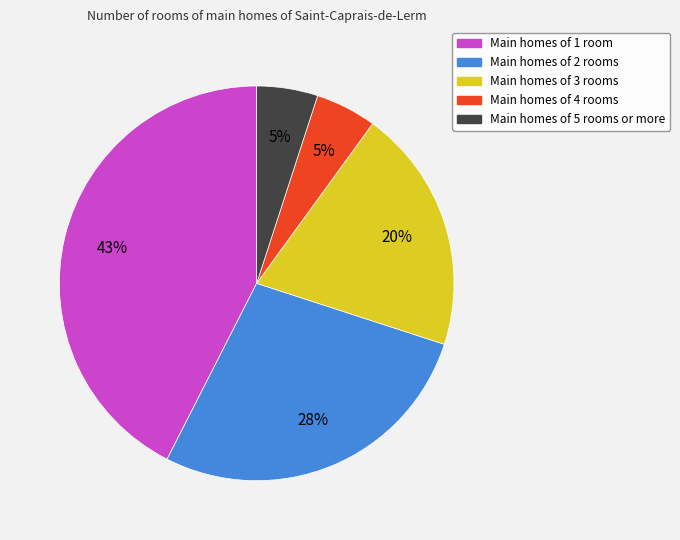

Do Main homes of 1 room and Main homes of 5 rooms or more together represent more than half of the pie?

No